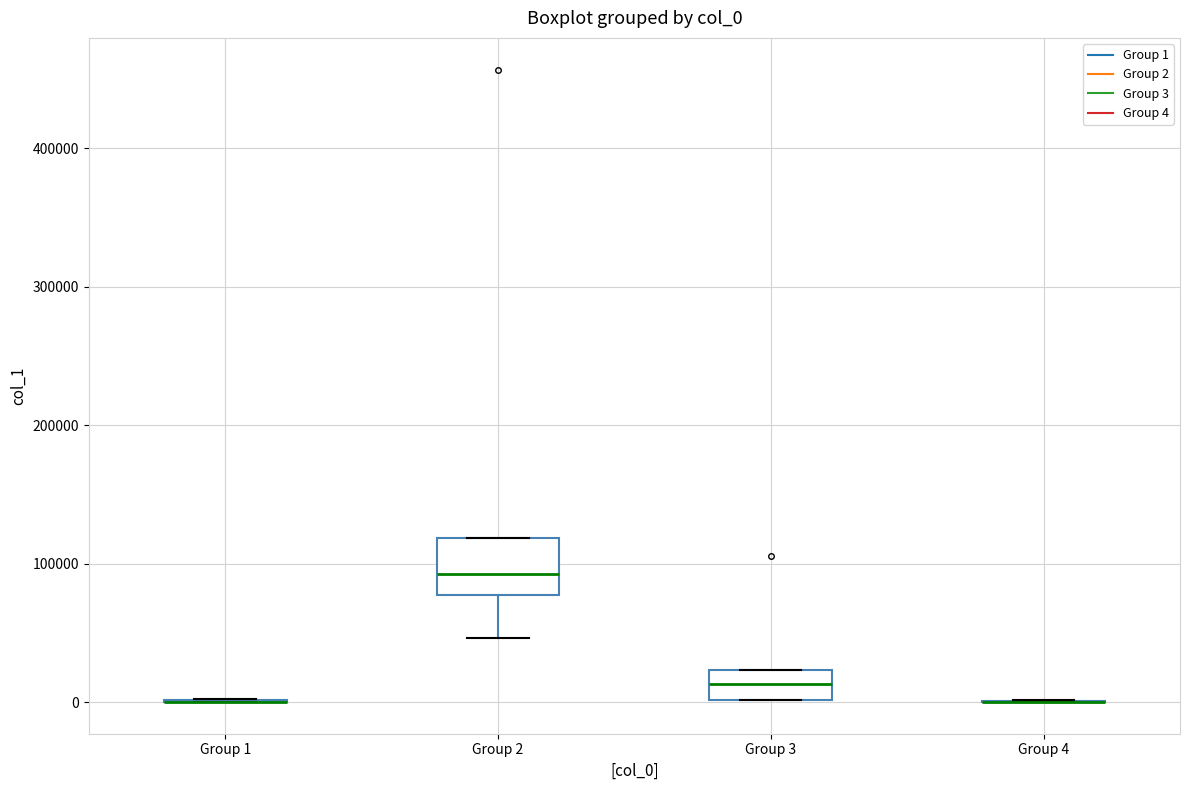

Comparing the boxes themselves (not the whiskers), which one is the tallest?

Group 2